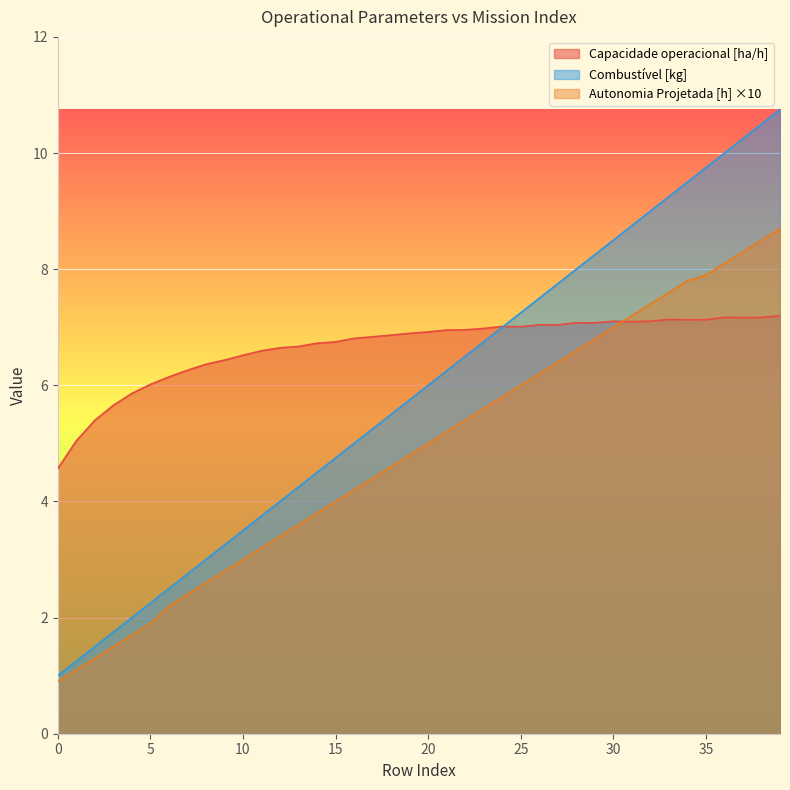

How many lines are shown in the chart?

3